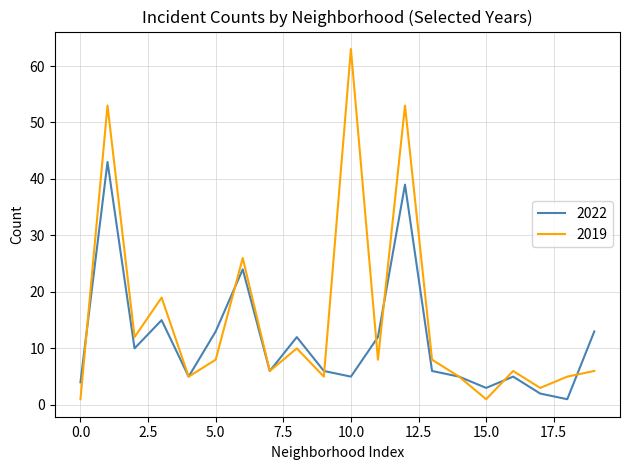

Reading left to right, transcribe all the data shown in this chart.

2022: 4	43	10	15	5	13	24	6	12	6	5	12	39	6	5	3	5	2	1	13
2019: 1	53	12	19	5	8	26	6	10	5	63	8	53	8	5	1	6	3	5	6